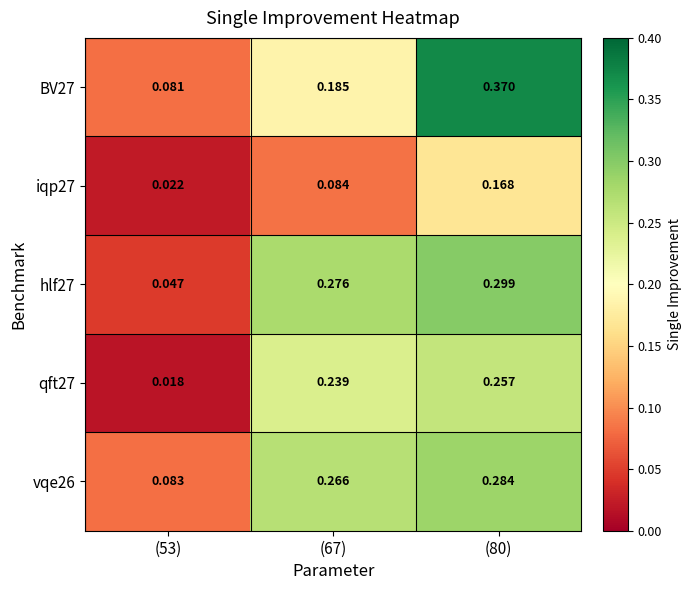

Is the value of iqp27 at (53) greater than the value of hlf27 at (67)?

No